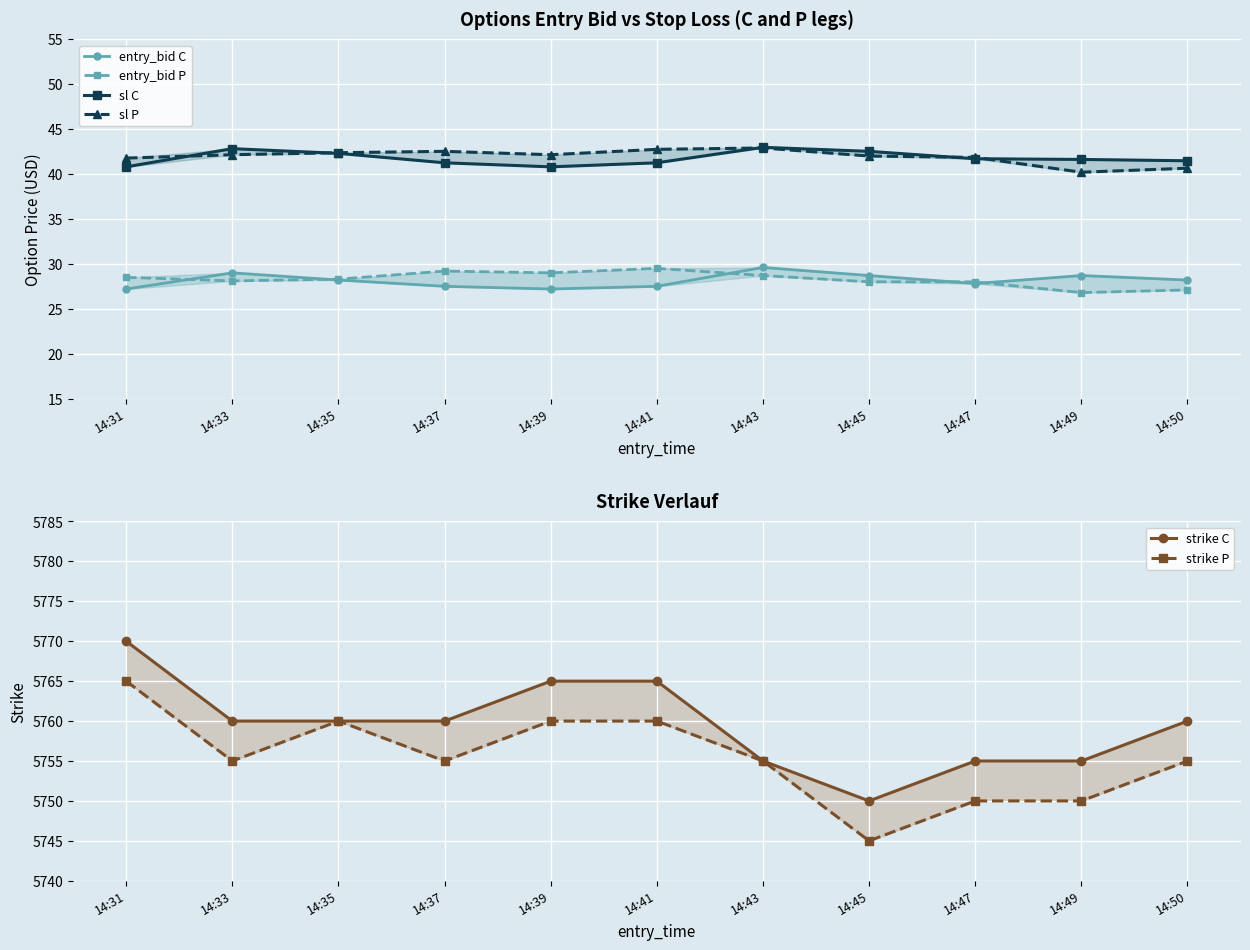

Is it true that strike P equals 5755.0 at 14:37?

True